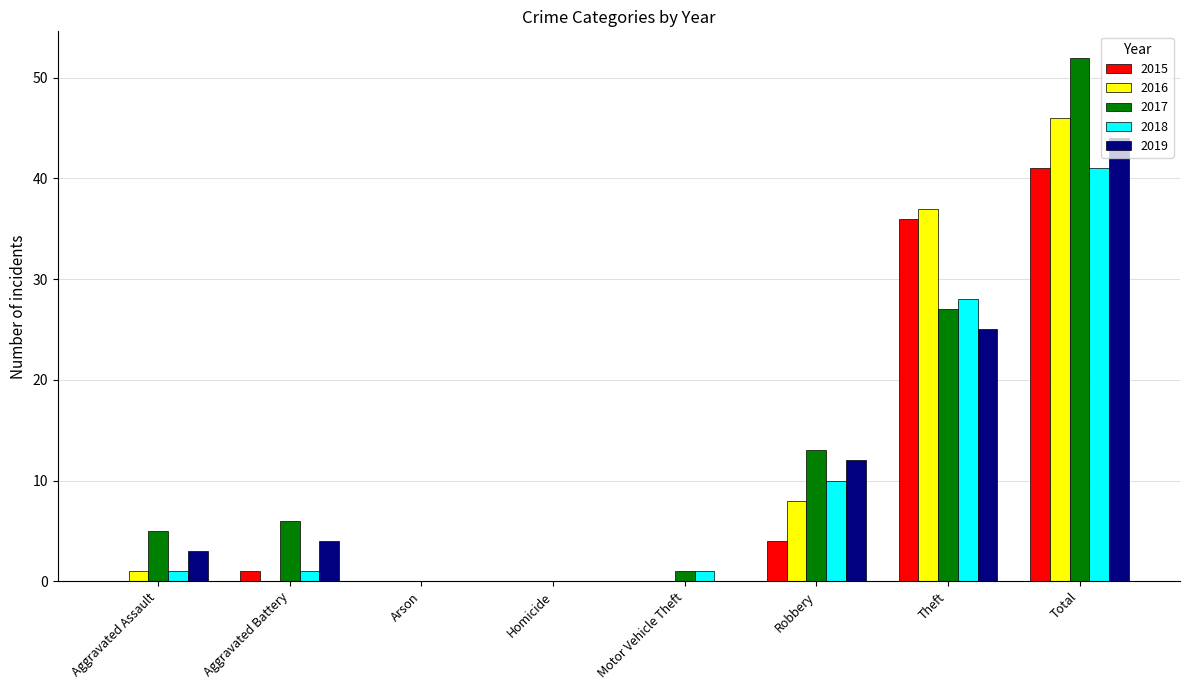

What are all the series names shown in the legend?

2015, 2016, 2017, 2018, 2019